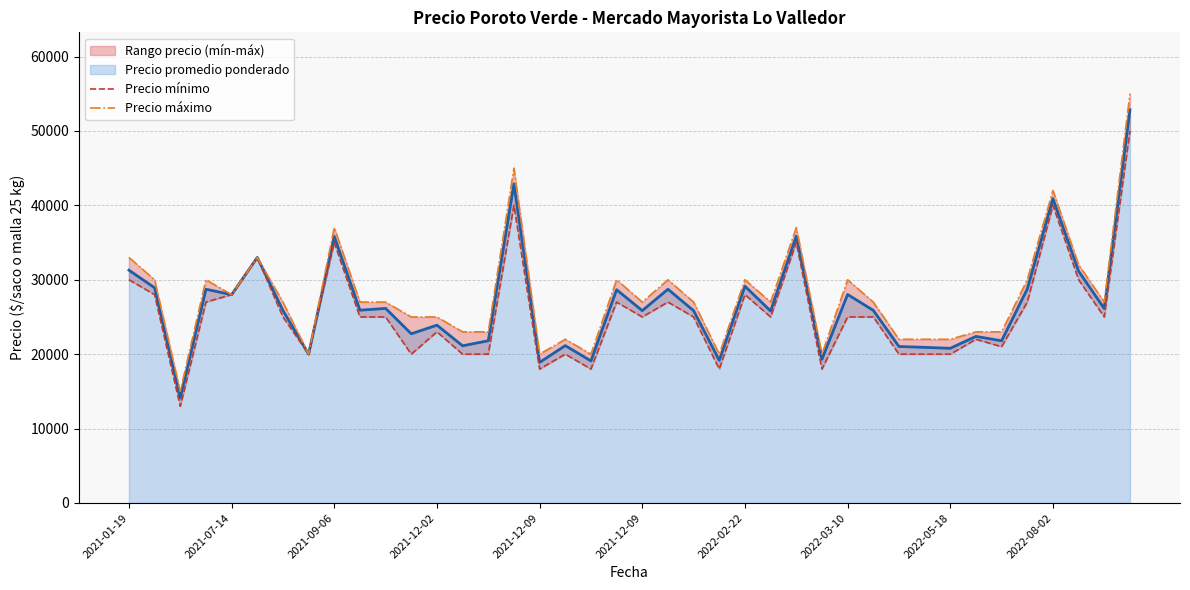

At how many categories does at least one series exceed 49983?

1